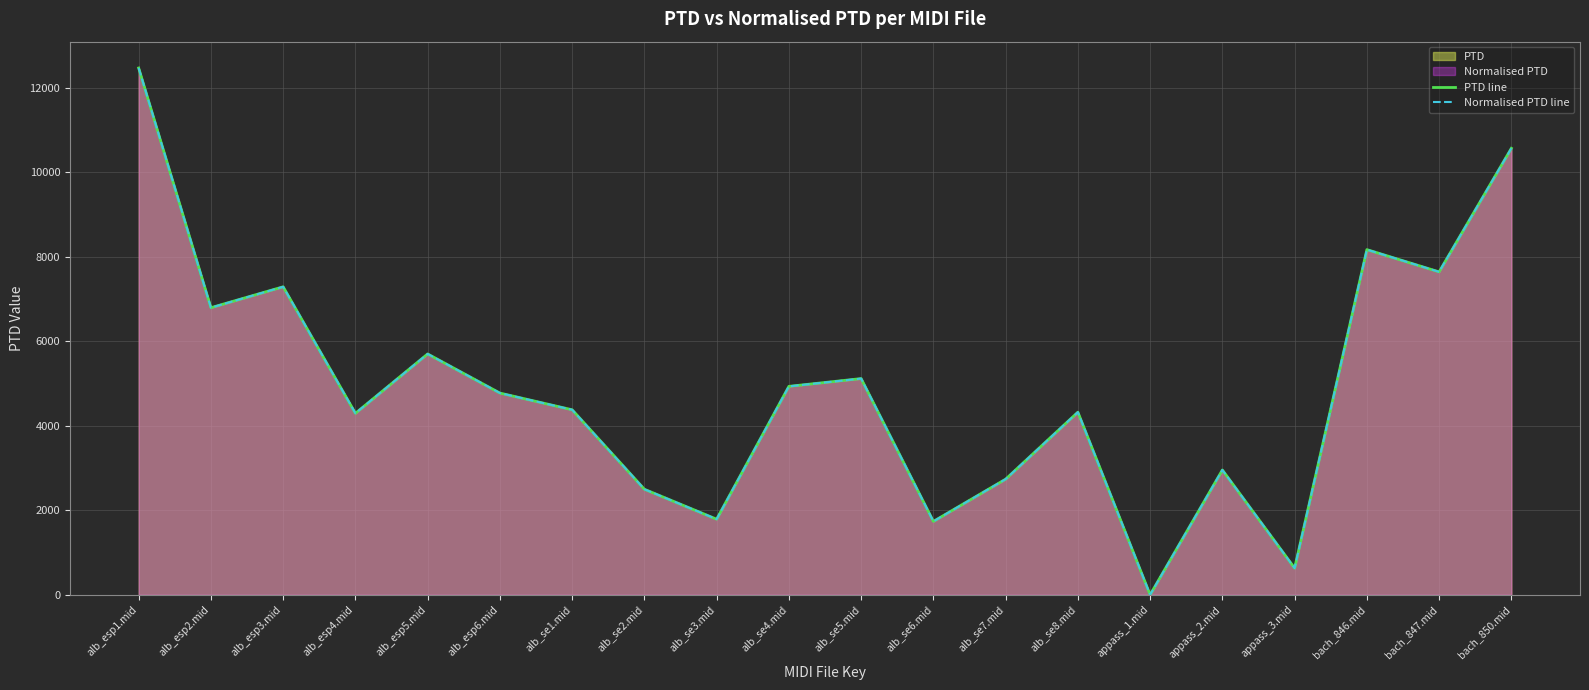

Is the value of Normalised PTD line at appass_1.mid greater than the value of PTD line at alb_se4.mid?

No